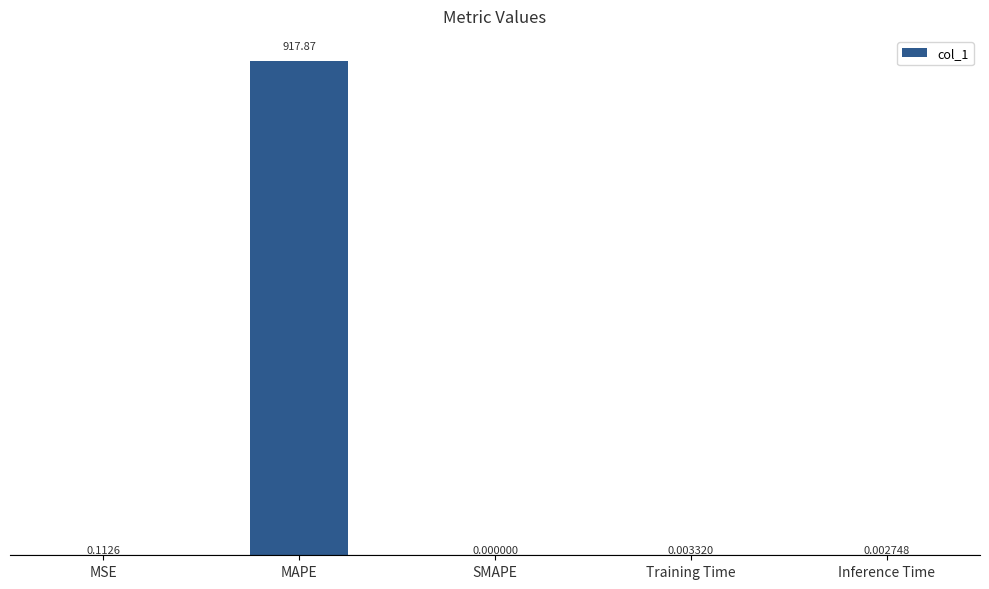

What is the sum of all values?

918.0